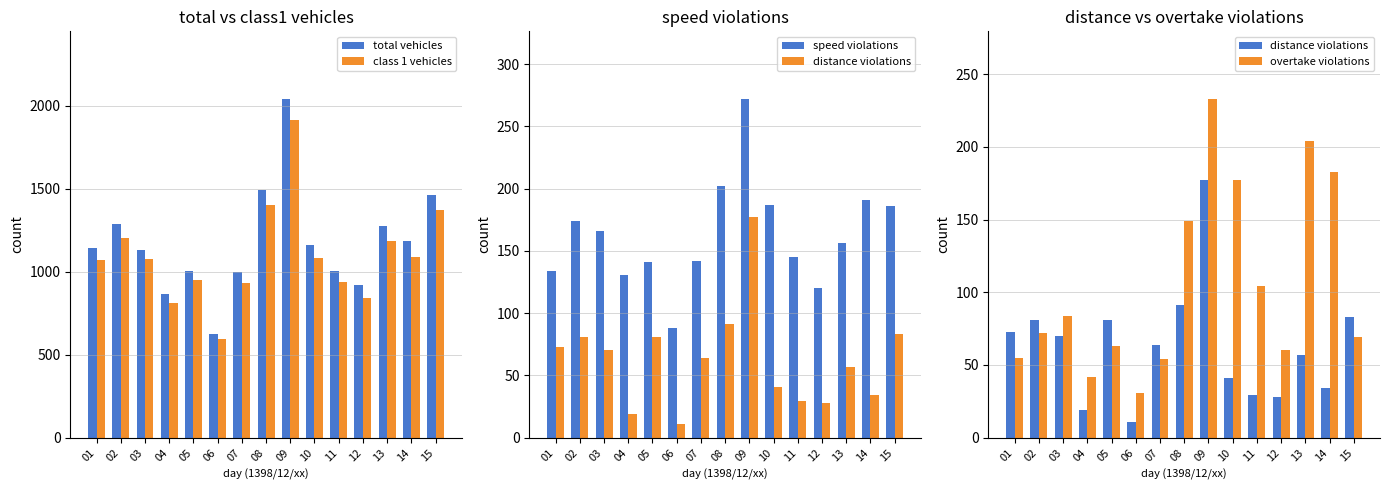

At which label is class 1 vehicles closest to 1252?

02